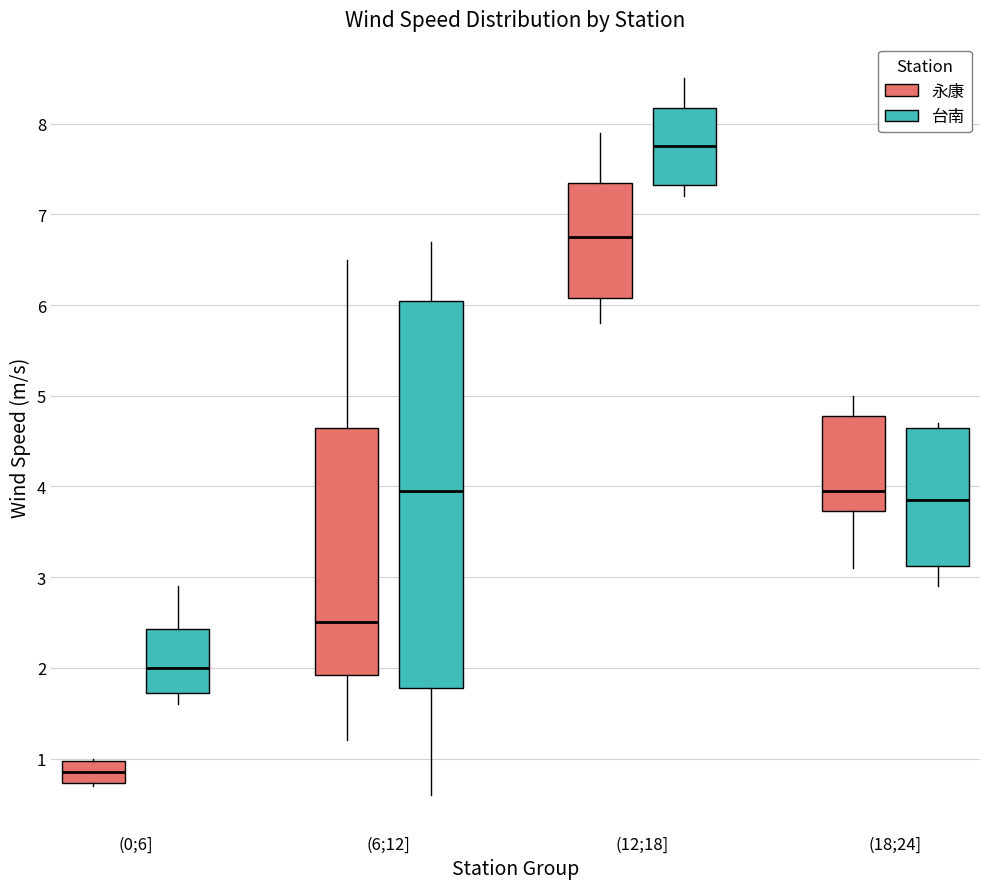

Which box has the highest median line?

(12;18] (台南)